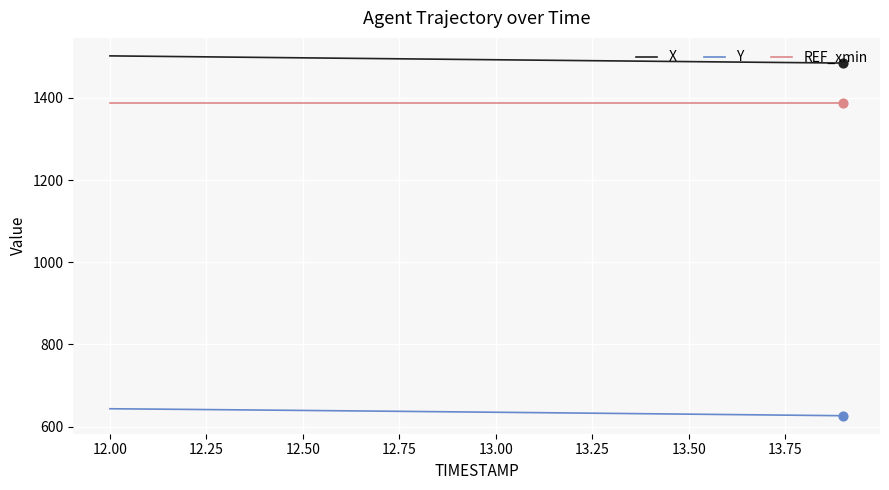

True or false: REF_xmin and X intersect in this chart.

False